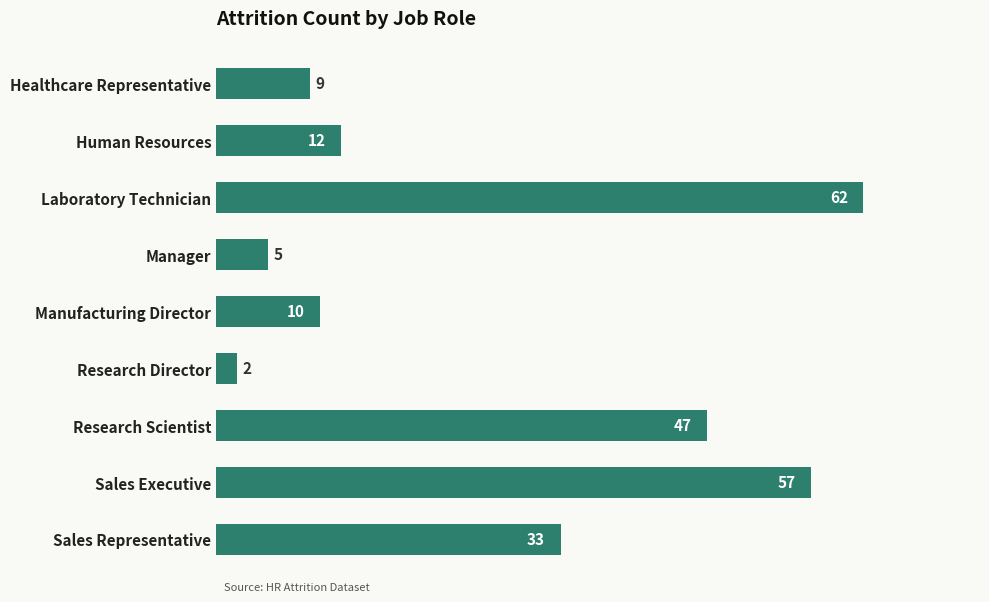

What is the sum of all values?

237